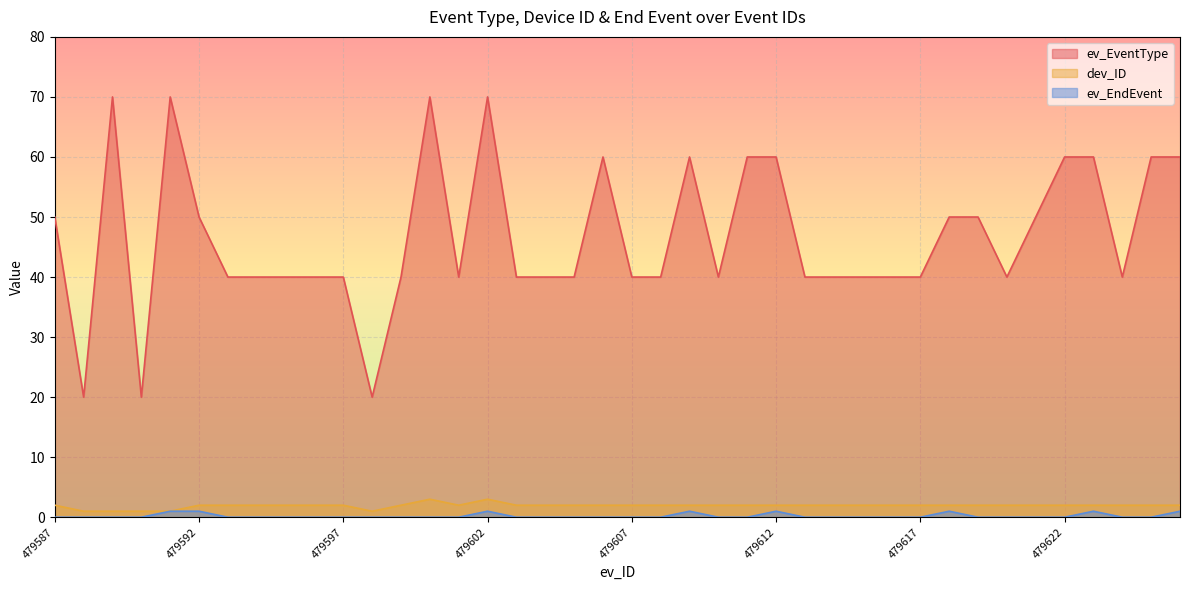

Is the value of dev_ID at 479621 greater than the value of ev_EndEvent at 479598?

Yes